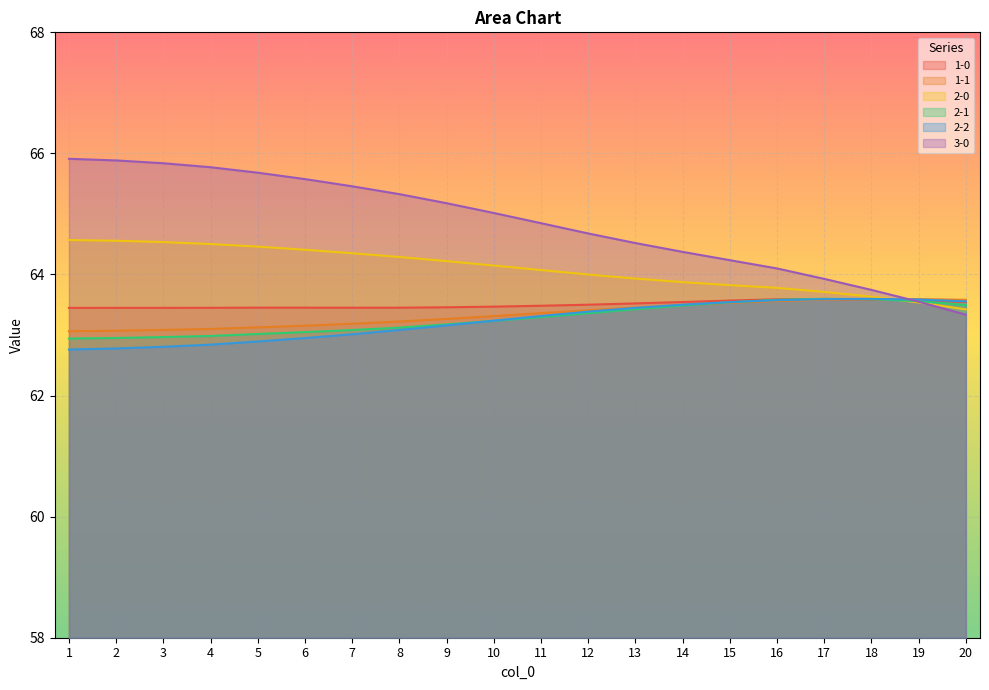

What is the difference between the highest and lowest values at 14?

0.9